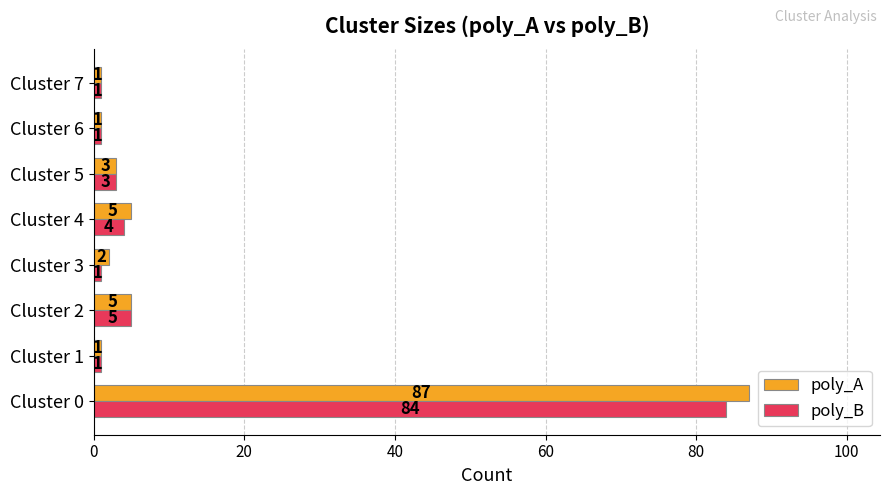

The value of poly_B at Cluster 3 is 1. True or false?

True